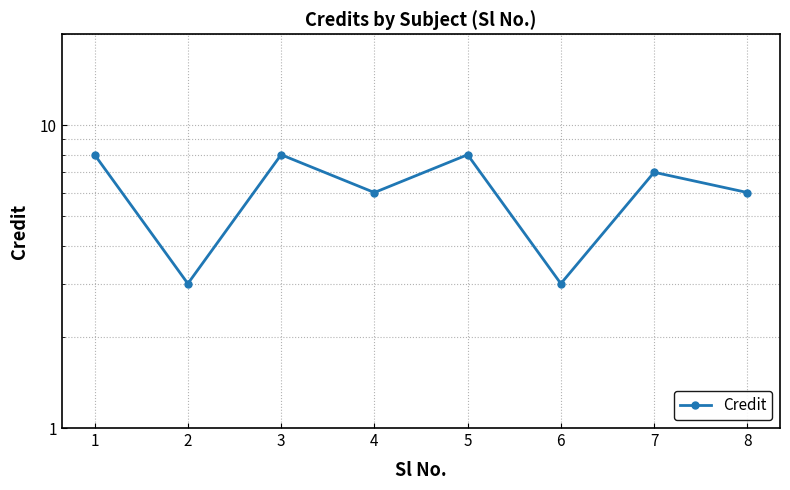

What is the difference between the second highest and second lowest values?

5